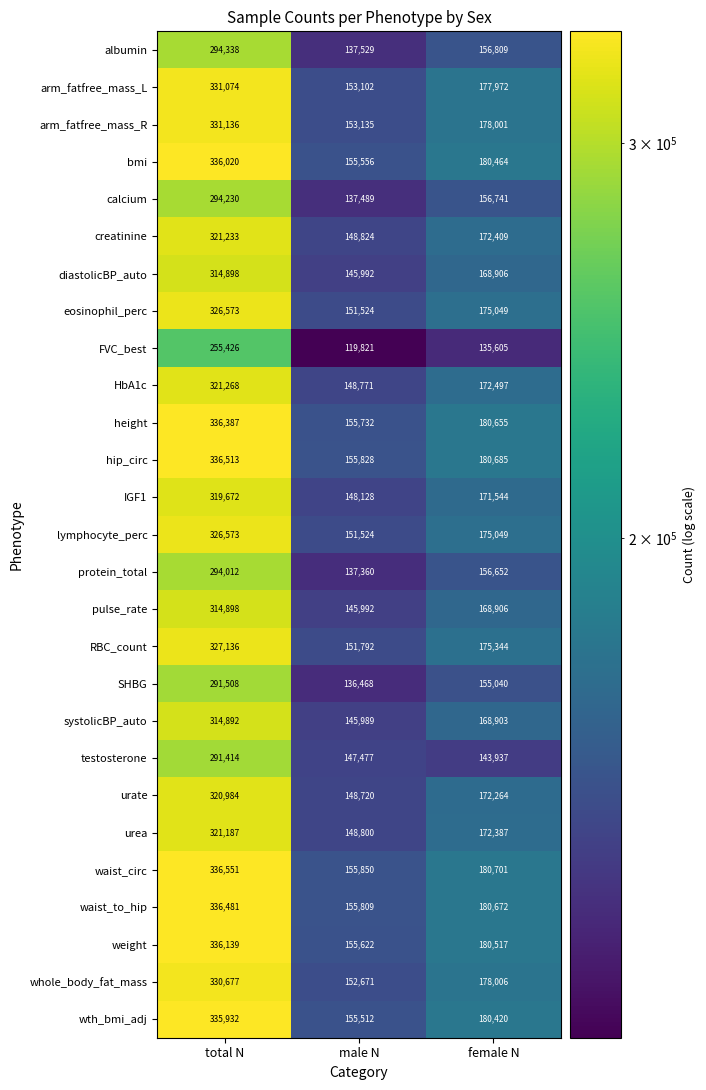

Rank the categories by FVC_best value from highest to lowest.

total N, female N, male N